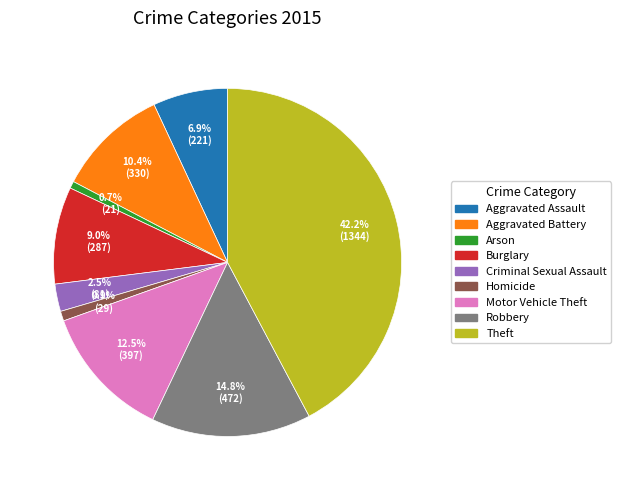

Which slice is the largest?

Theft